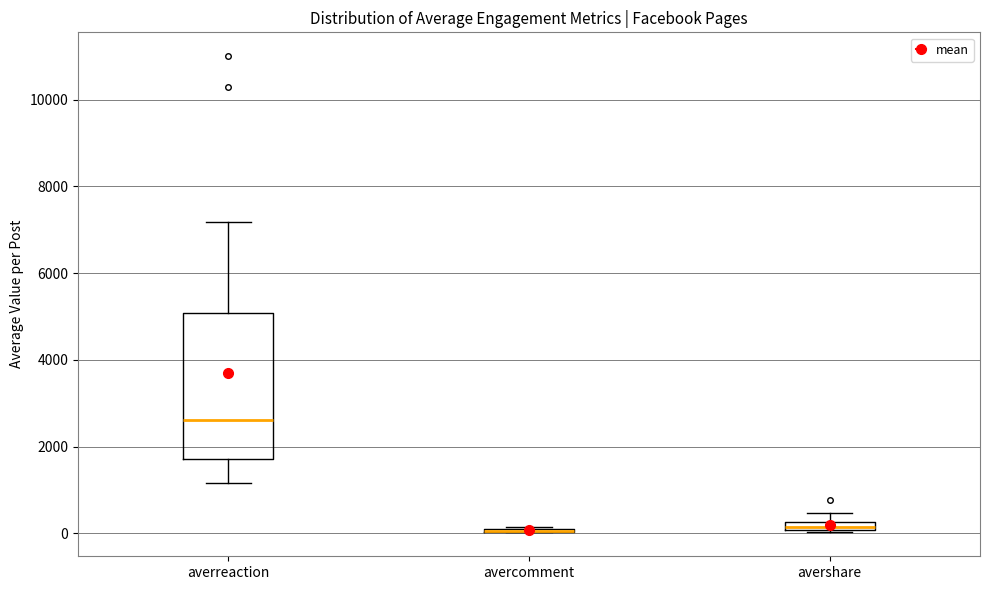

Which box is the tallest, from its lower edge to its upper edge?

averreaction